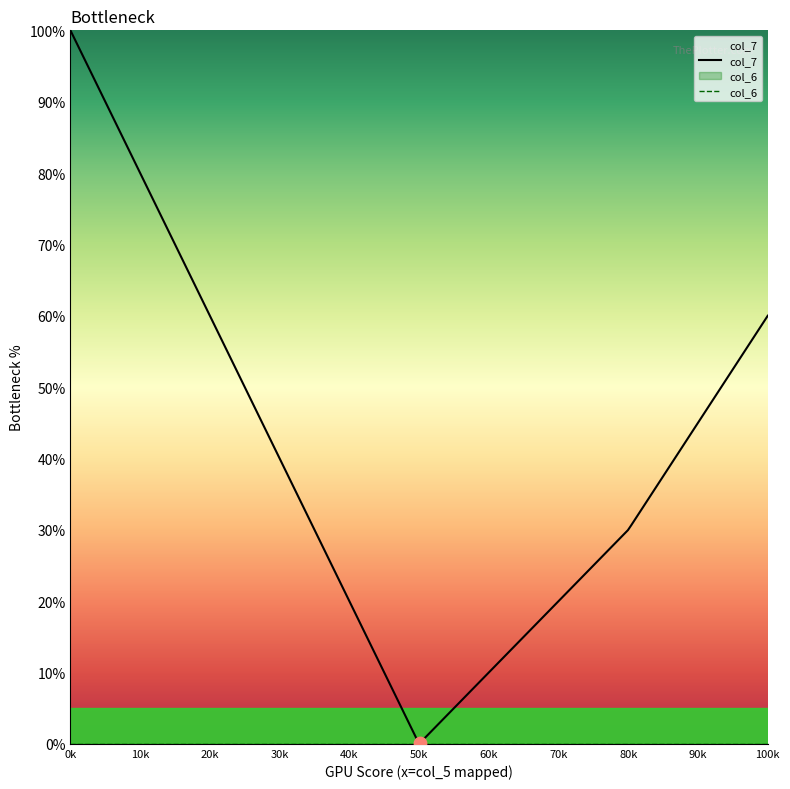

Which series contains the highest Y value?

col_7